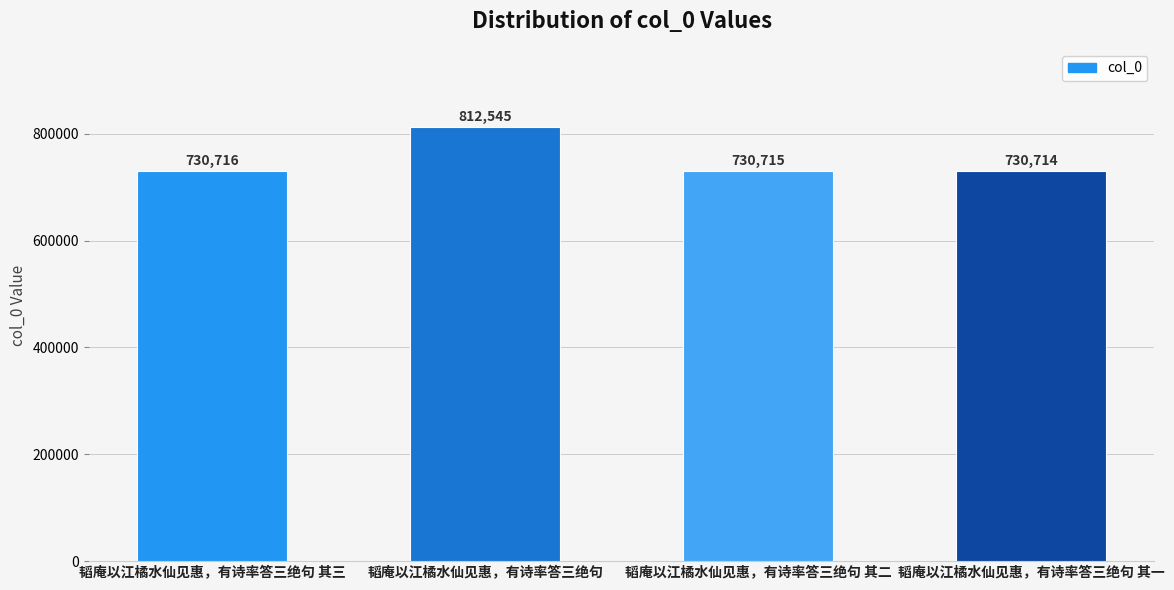

Count the number of data series in this chart.

1